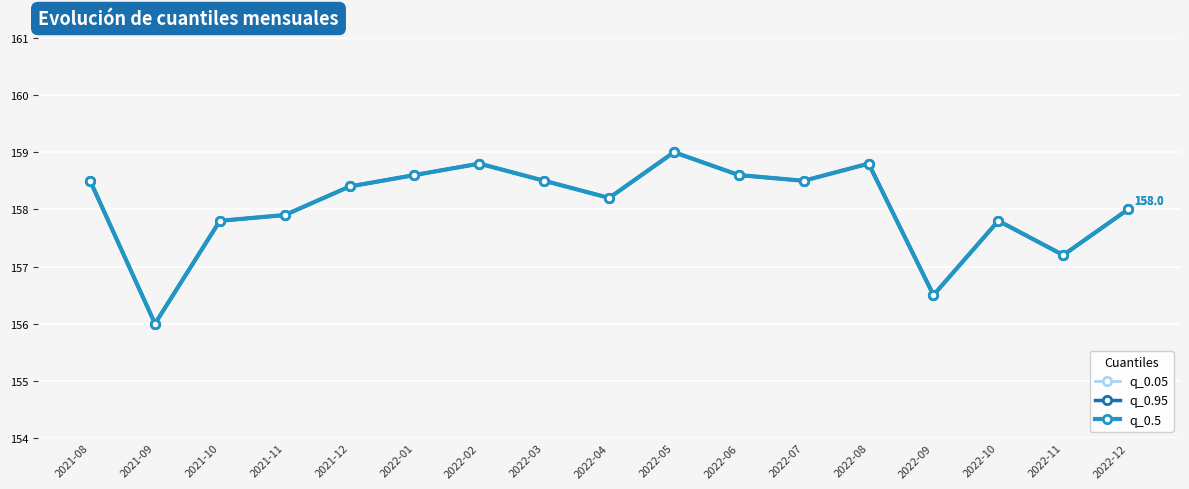

What is the lowest value of the q_0.95 series?

156.0